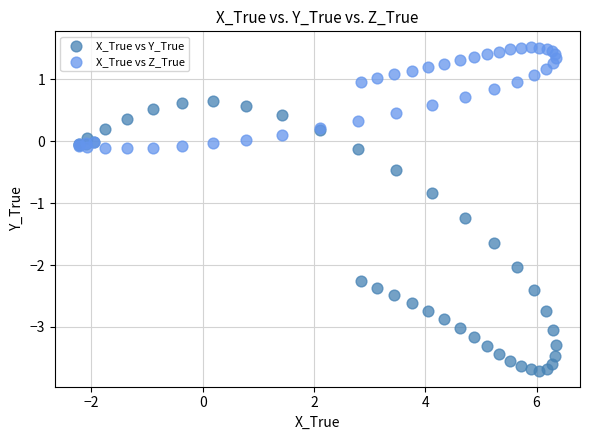

Across all series, what Y value is closest to -1?

-0.8